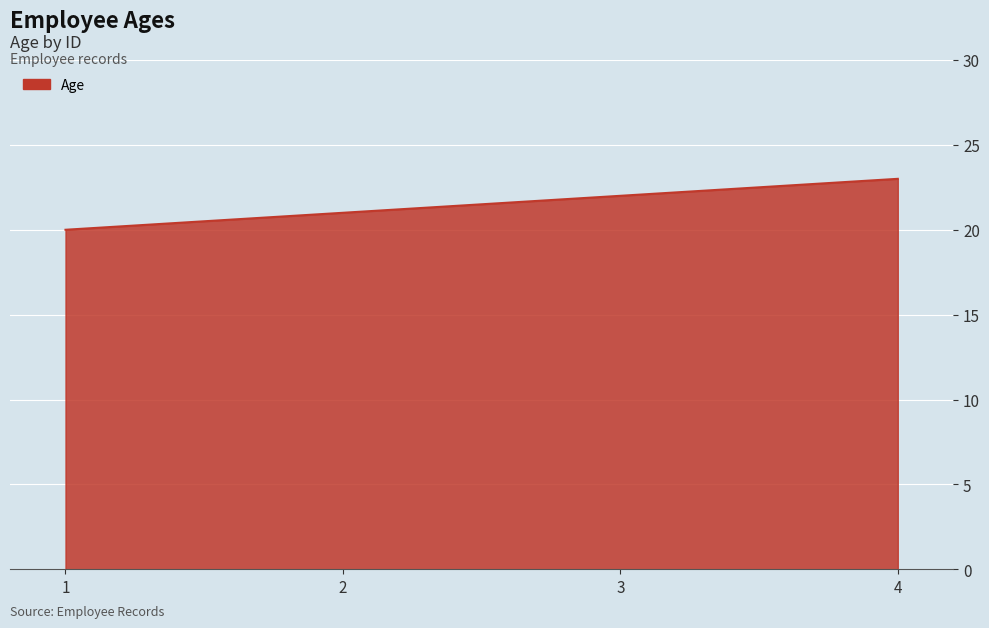

True or false: there are more than 1 points higher than both neighbors.

False